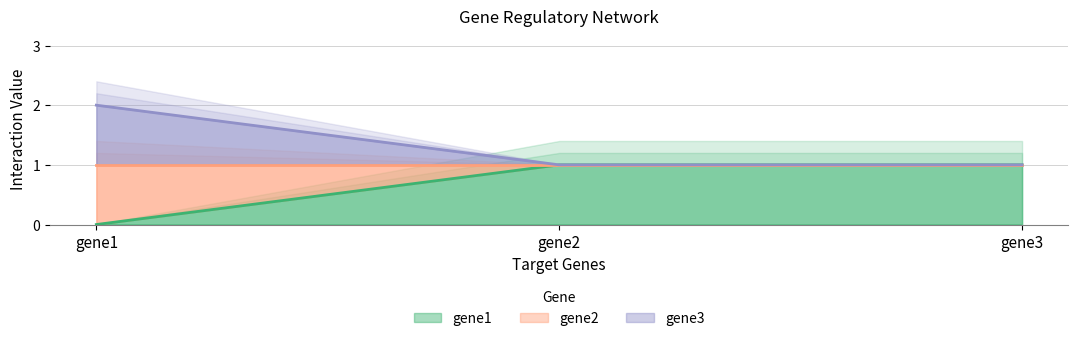

The gene3 series shows 2 at gene1. True or false?

True